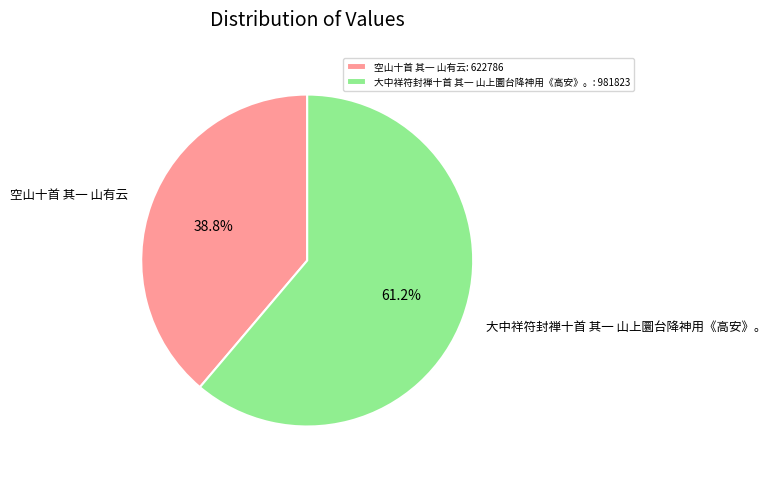

Which category has the biggest portion of the pie?

大中祥符封禅十首 其一 山上圜台降神用《高安》。